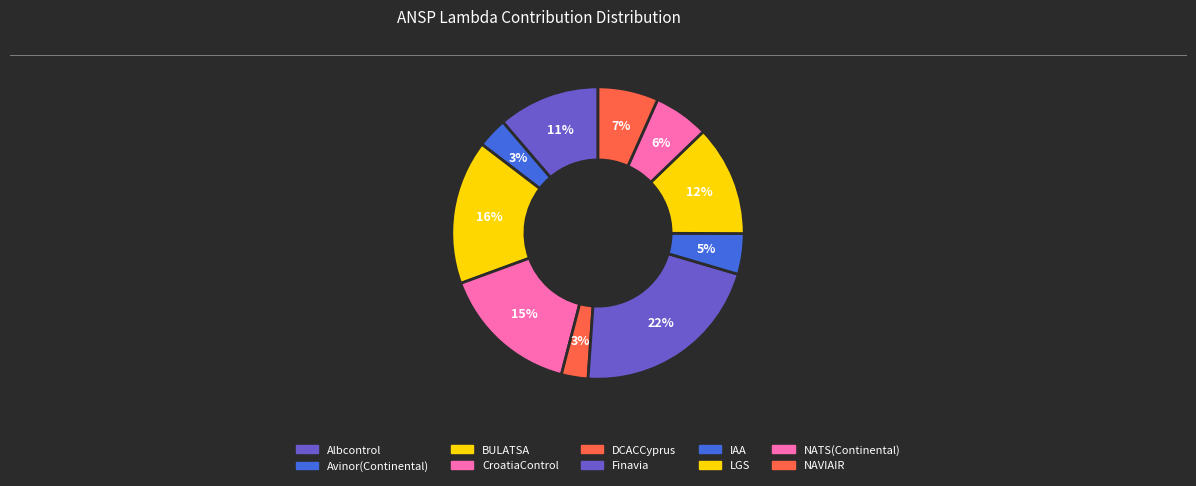

Count the number of slices in the pie.

10